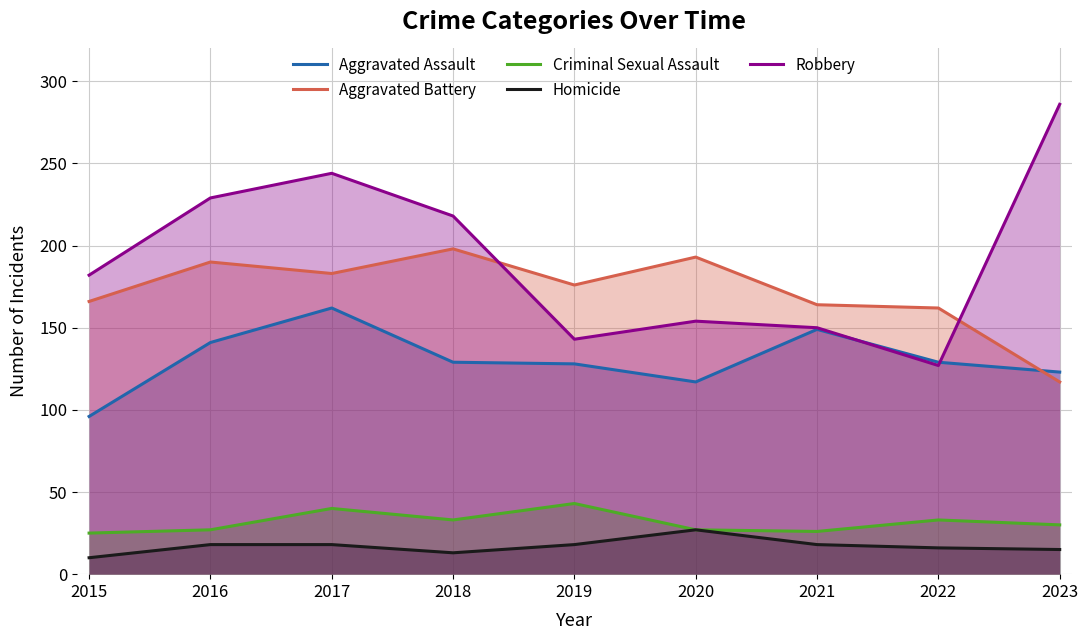

Which has a higher value, 2015 or 2021?

2021